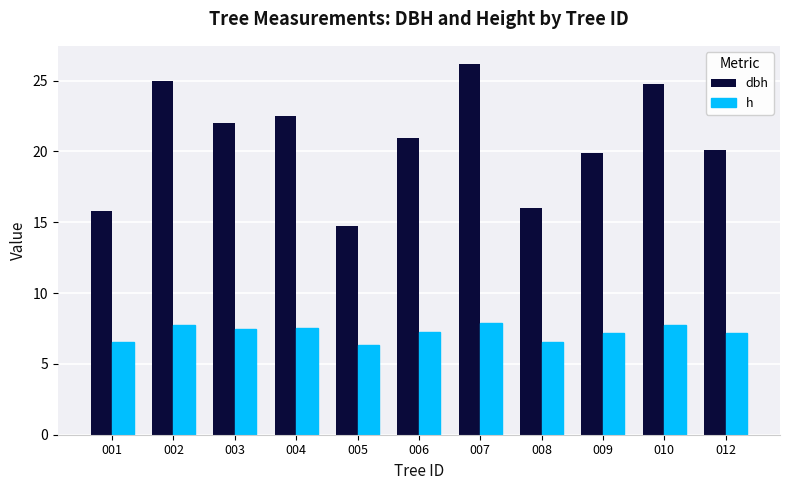

Which series has the largest total across all categories?

dbh